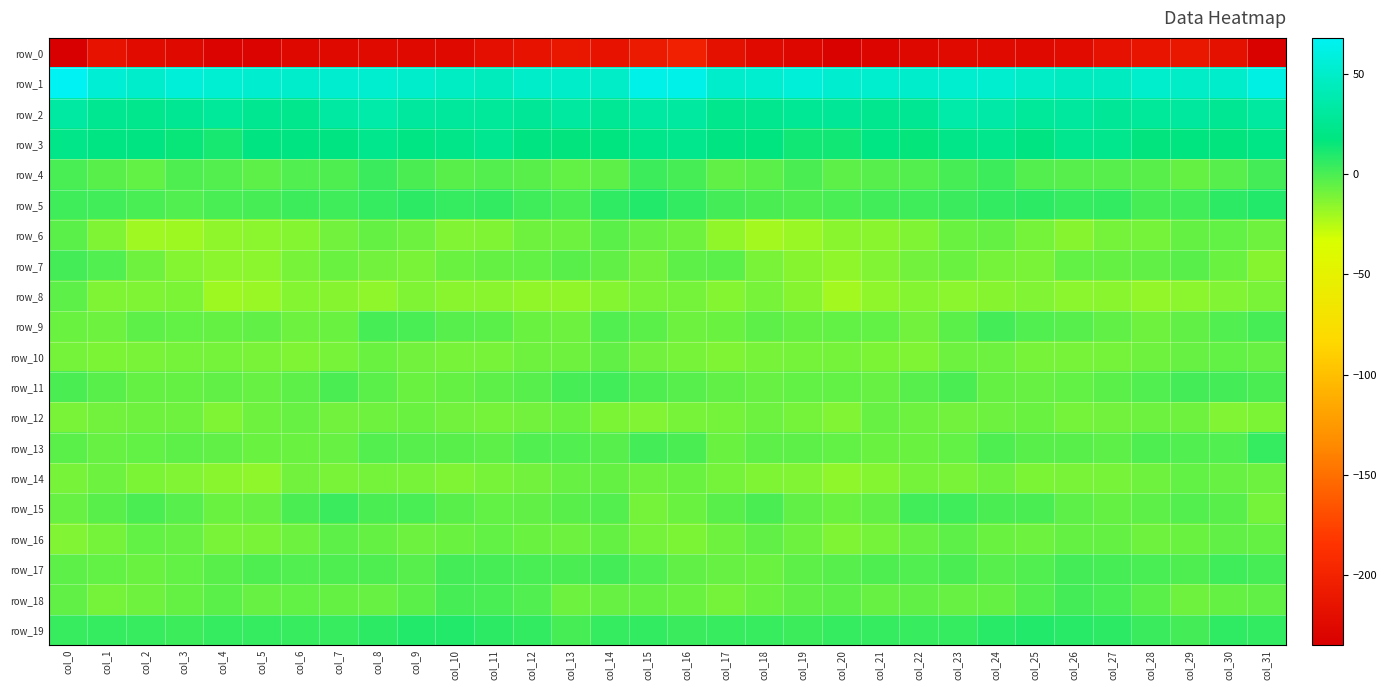

Between col_9 and col_29, which series saw the biggest shift?

row_0